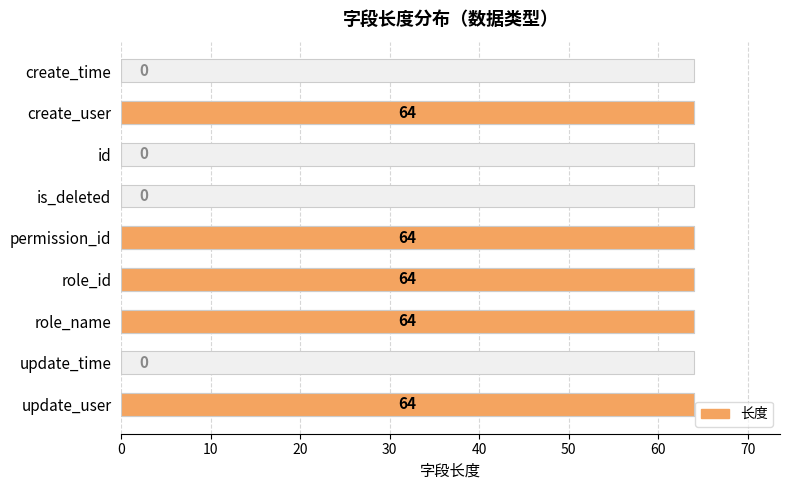

Is it true that the value at role_name is 64?

True